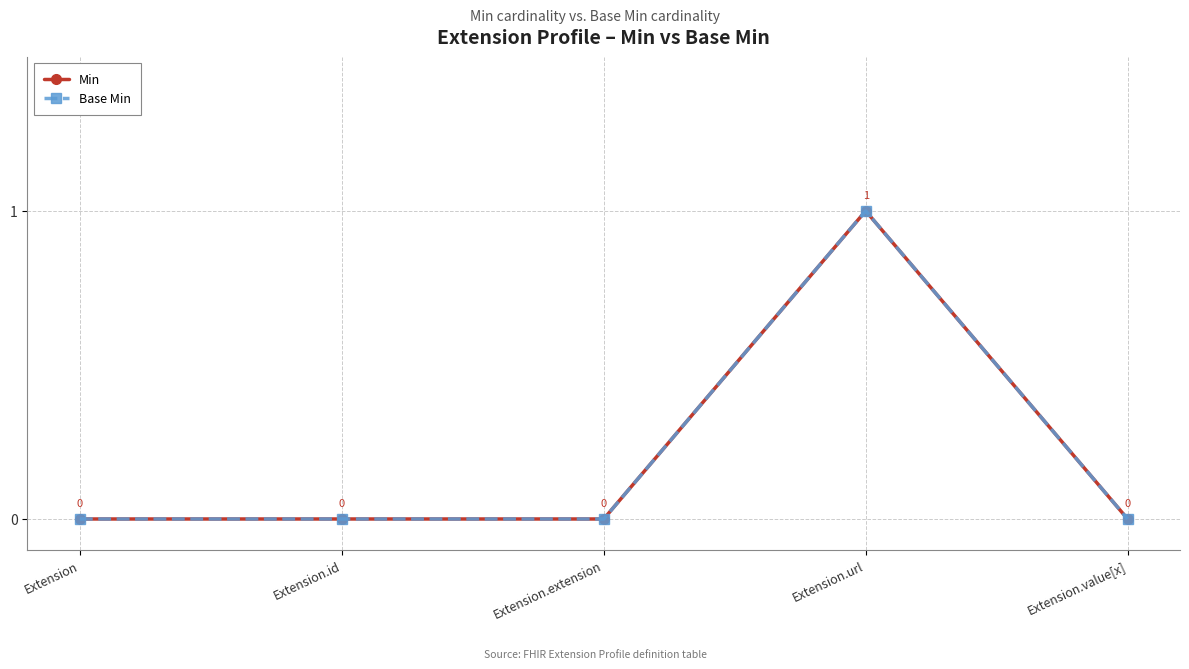

True or false: Base Min and Min cross at least once.

False